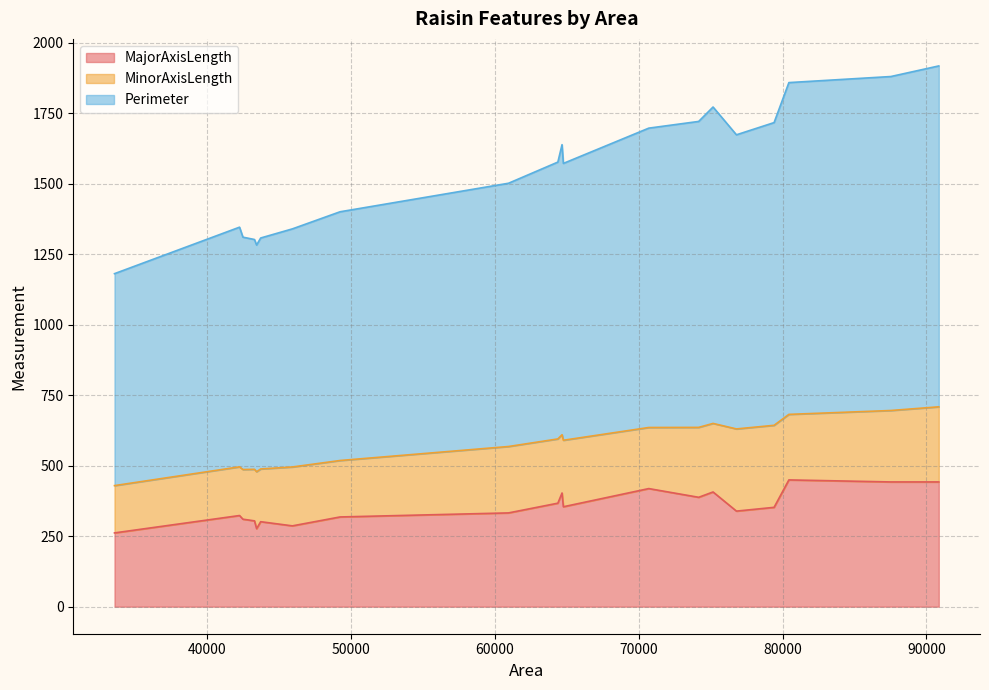

What is the difference between the maximum and second lowest values in the MajorAxisLength series?

172.8